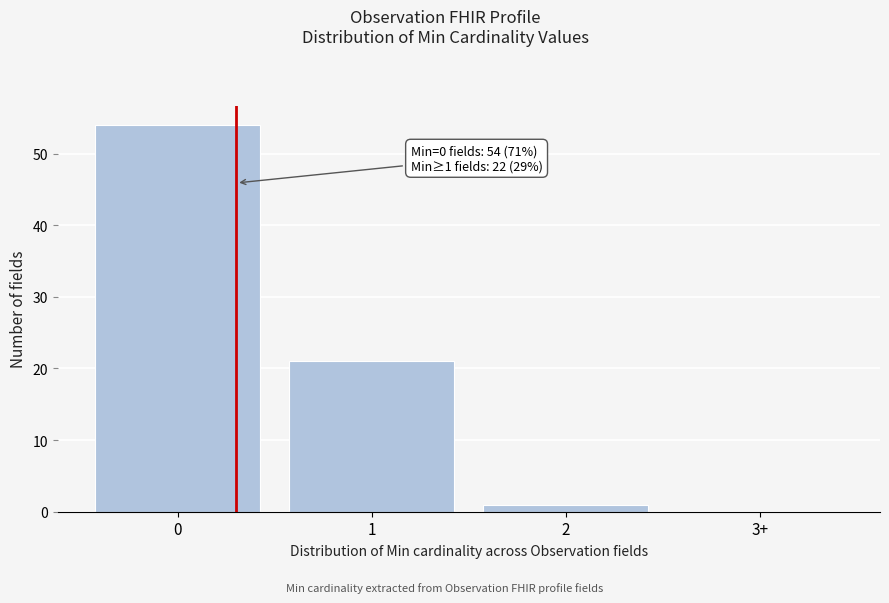

Reading left to right, what are all the values shown in this chart?

0=54	1=21	2=1	3+=0